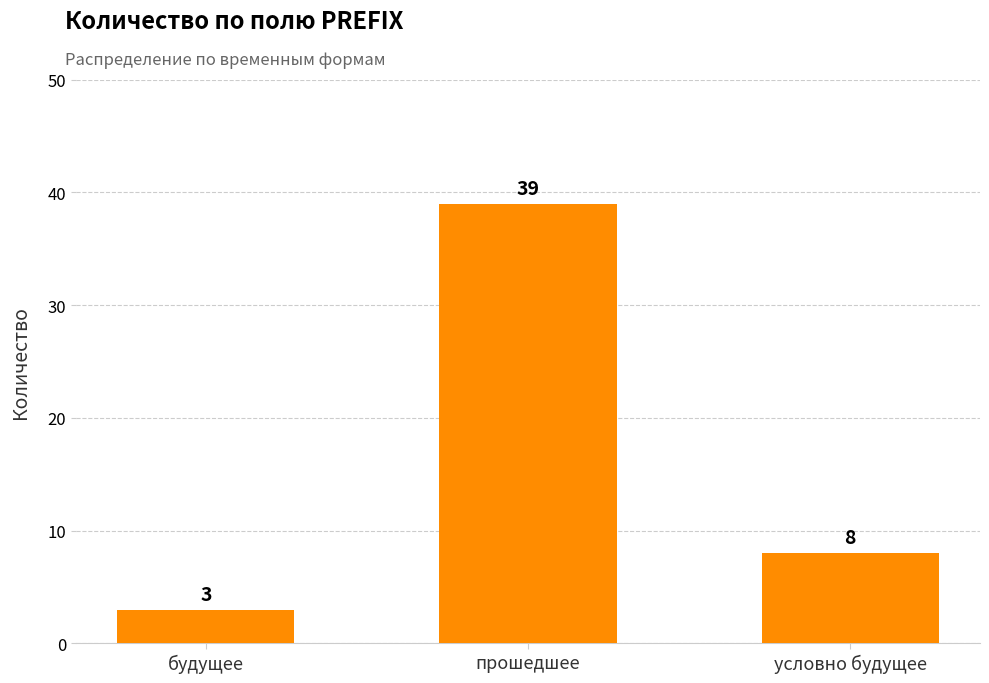

The chart shows a value of 5 at будущее. True or false?

False